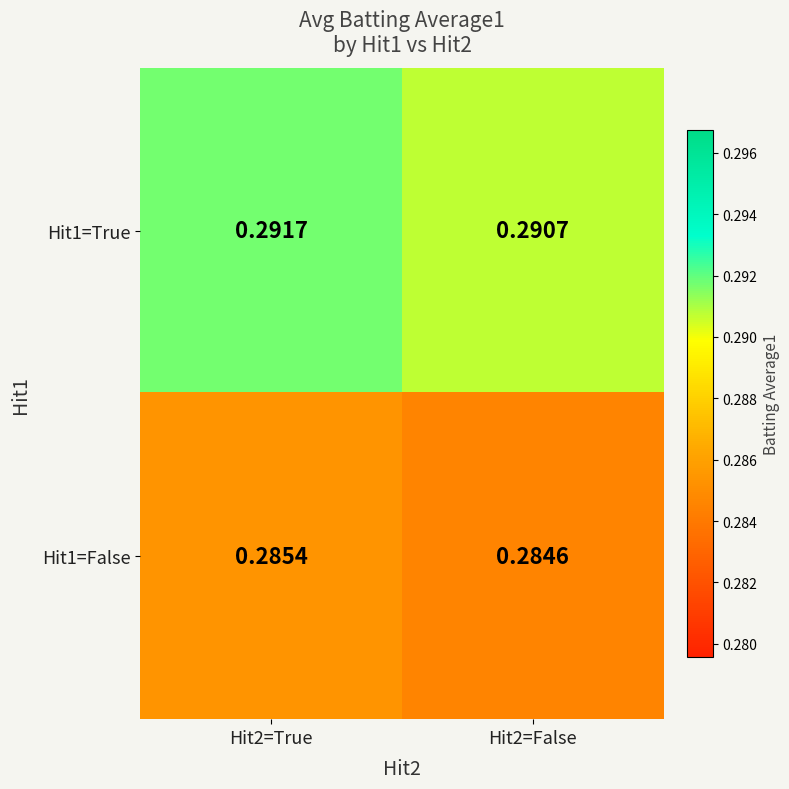

Is the value of Hit1=True at Hit2=False greater than the value of Hit1=False at Hit2=True?

Yes